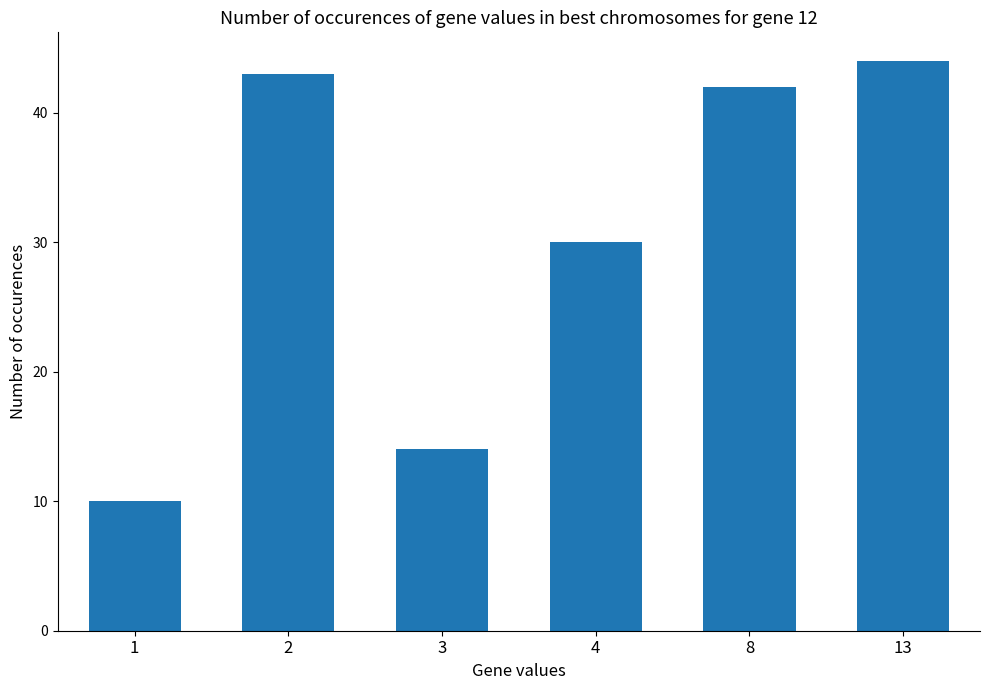

How many distinct data groups are displayed?

1